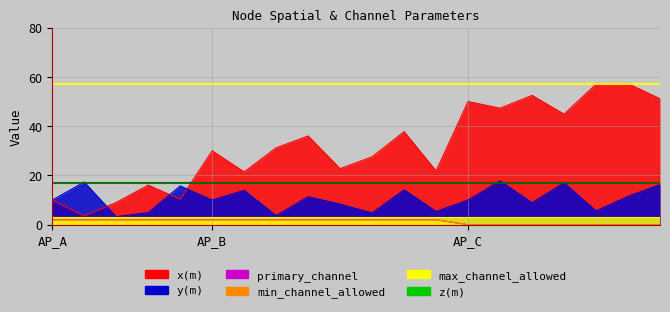

How many interior local peaks does the x(m) series have?

7